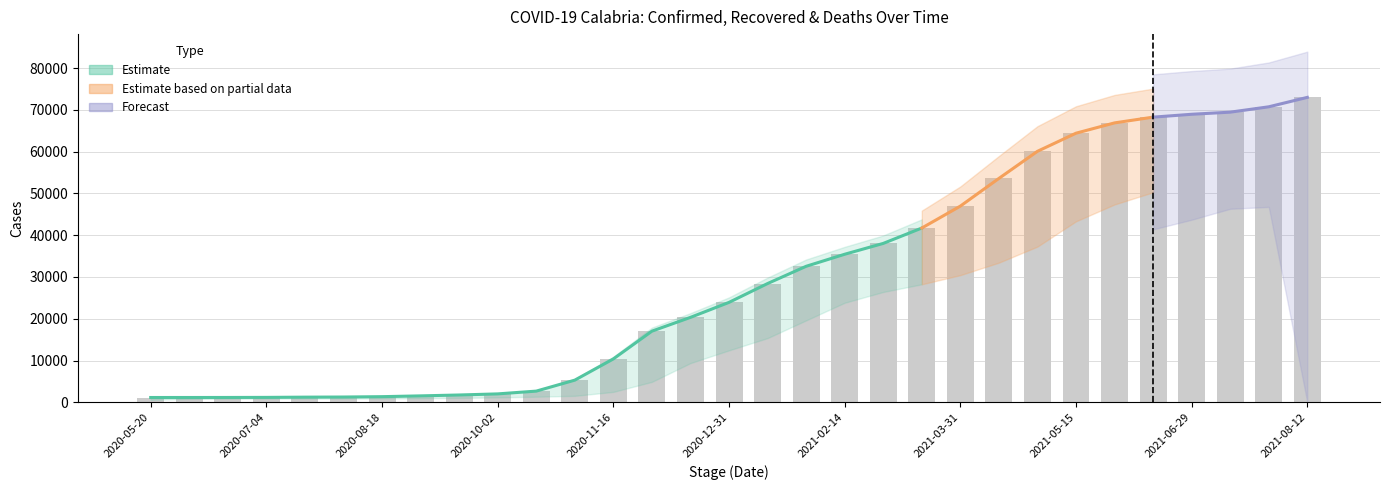

At which label does Confirmed reach its peak?

2021-08-12